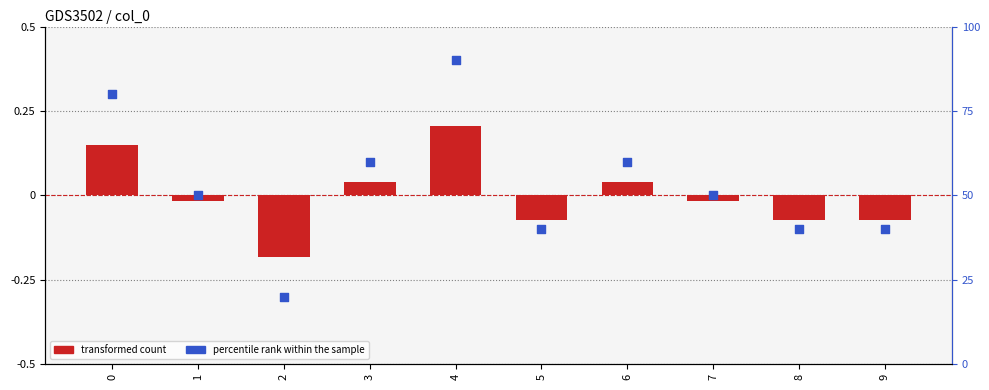

At which category is the sum across all series the highest?

4